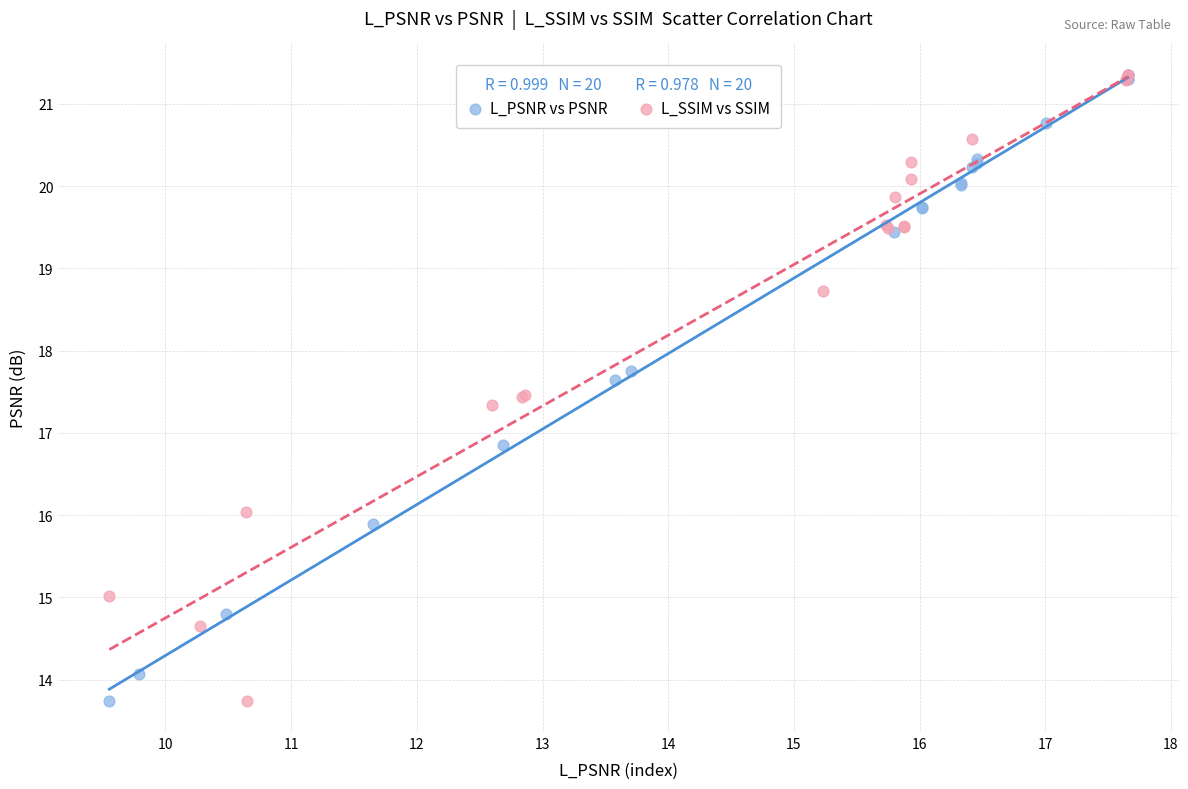

What are all the series names shown in the legend?

L_PSNR vs PSNR, L_SSIM vs SSIM